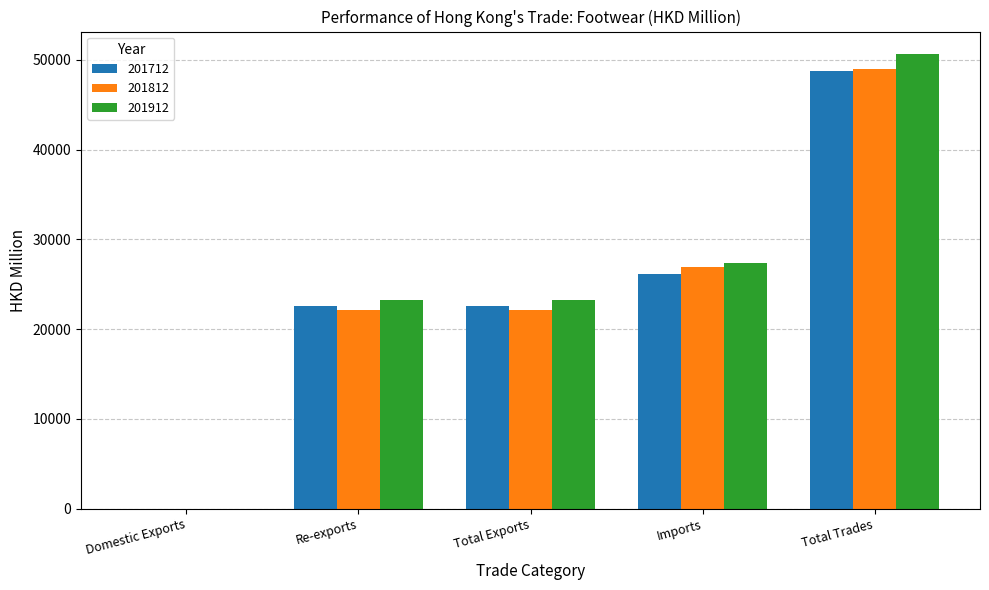

How many data points in 201812 are above 22115?

3